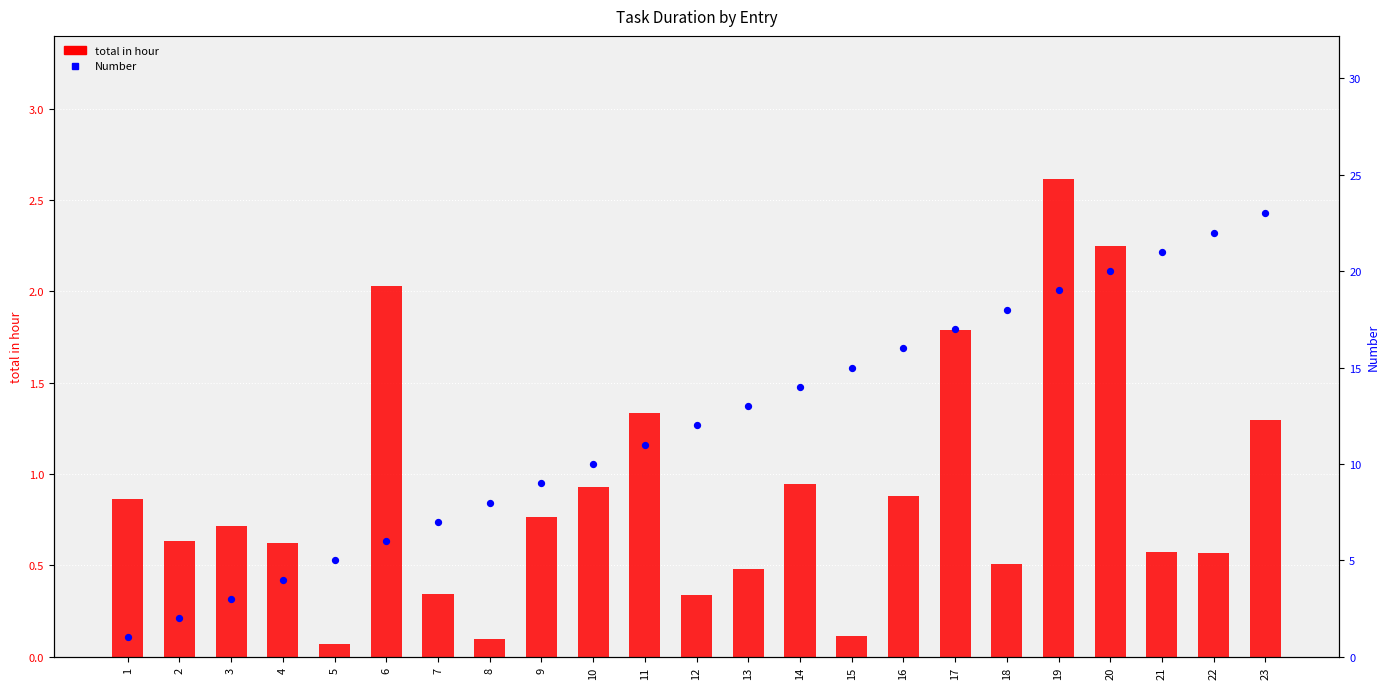

What is the total value across all series at 13?

13.5